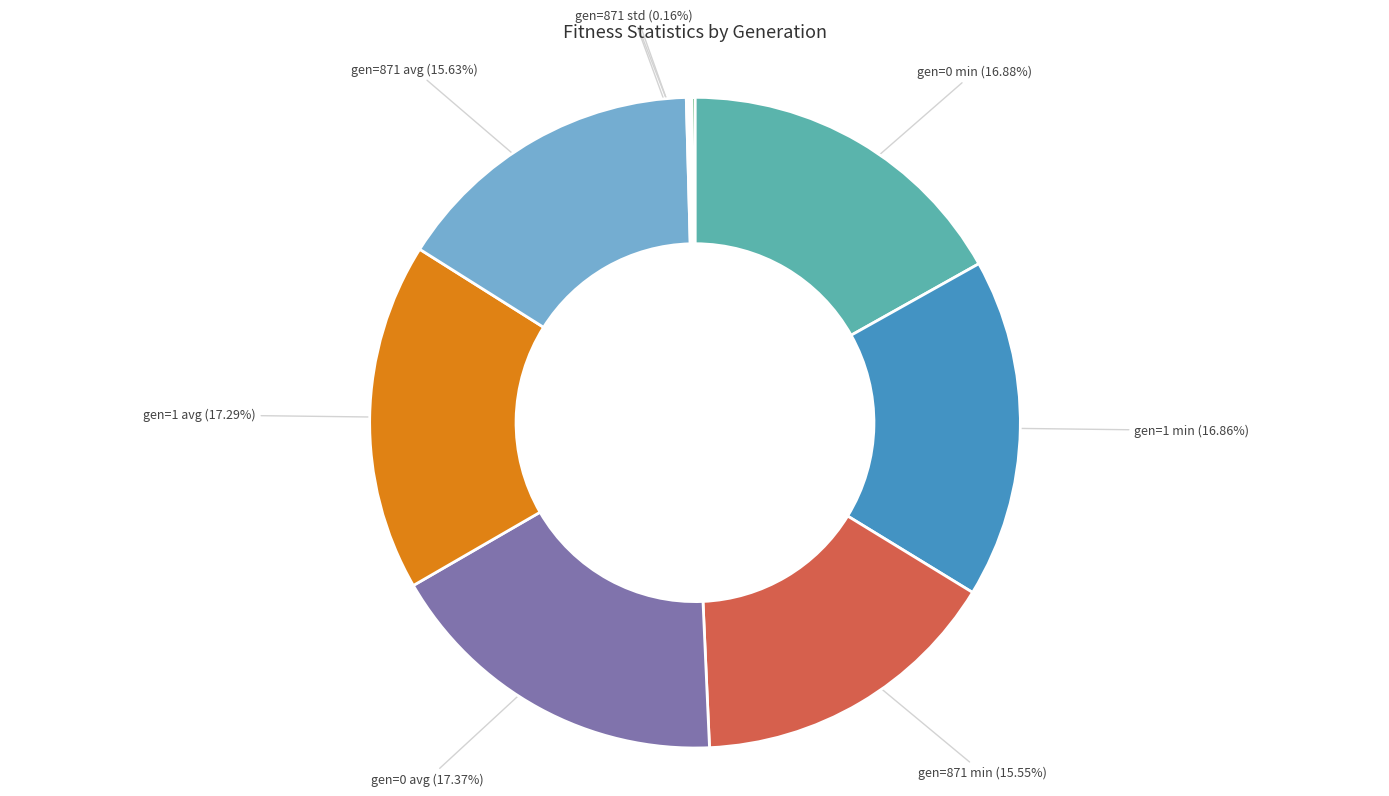

Is there a majority slice in this chart?

No